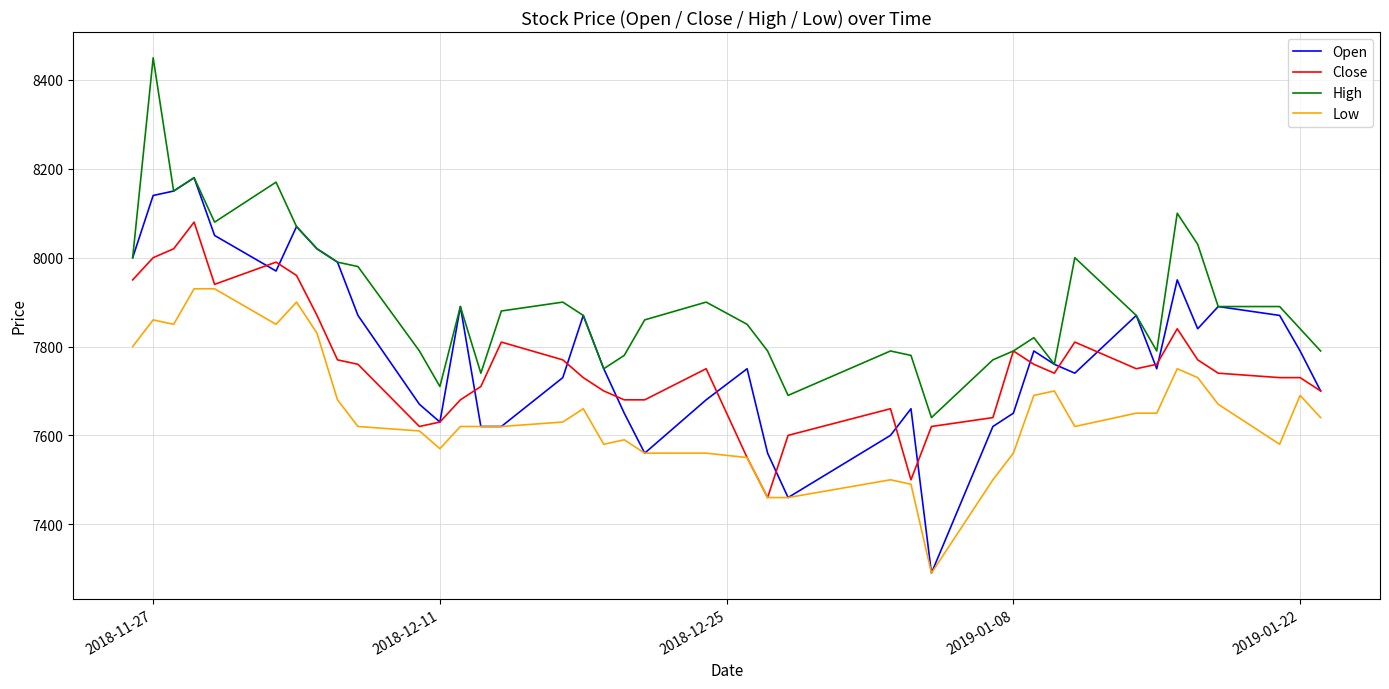

Rank the series by their maximum value, from lowest to highest.

Low, Close, Open, High